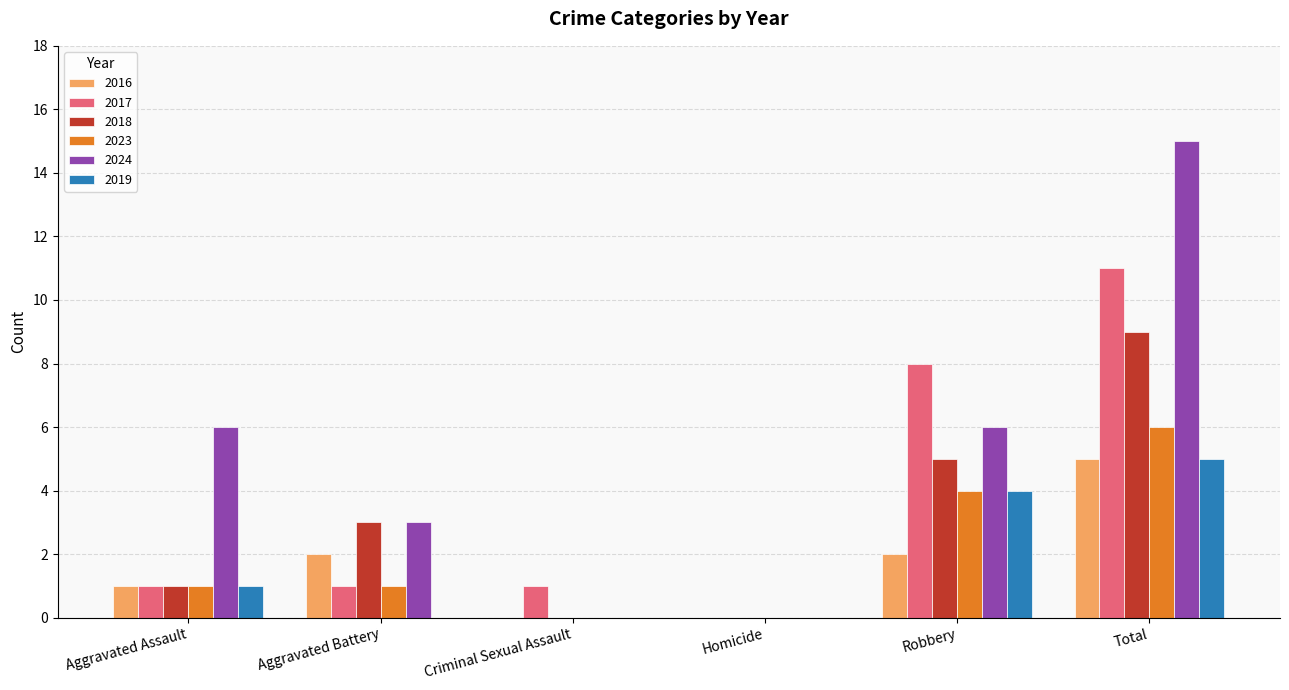

How many 2018 values are between 0 and 5?

5